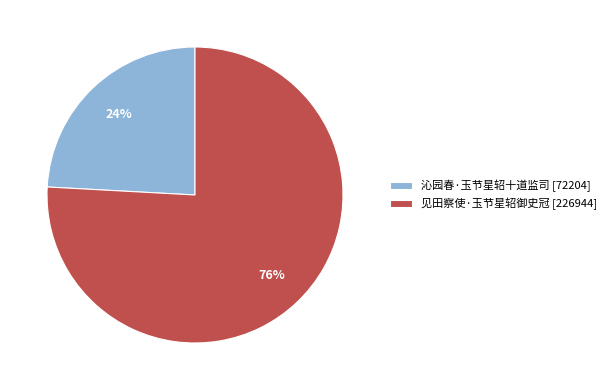

Which has a higher value, 见田察使·玉节星轺御史冠 [226944] or 沁园春·玉节星轺十道监司 [72204]?

见田察使·玉节星轺御史冠 [226944]